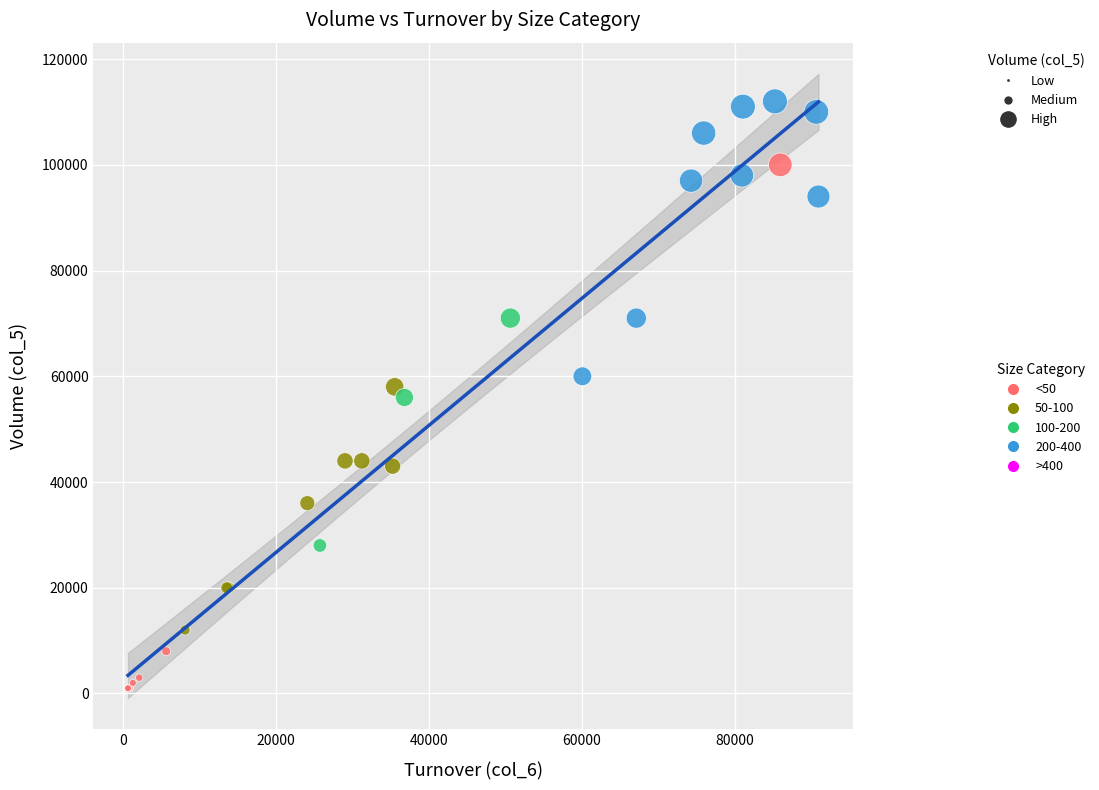

Which series contains the lowest Y value?

<50